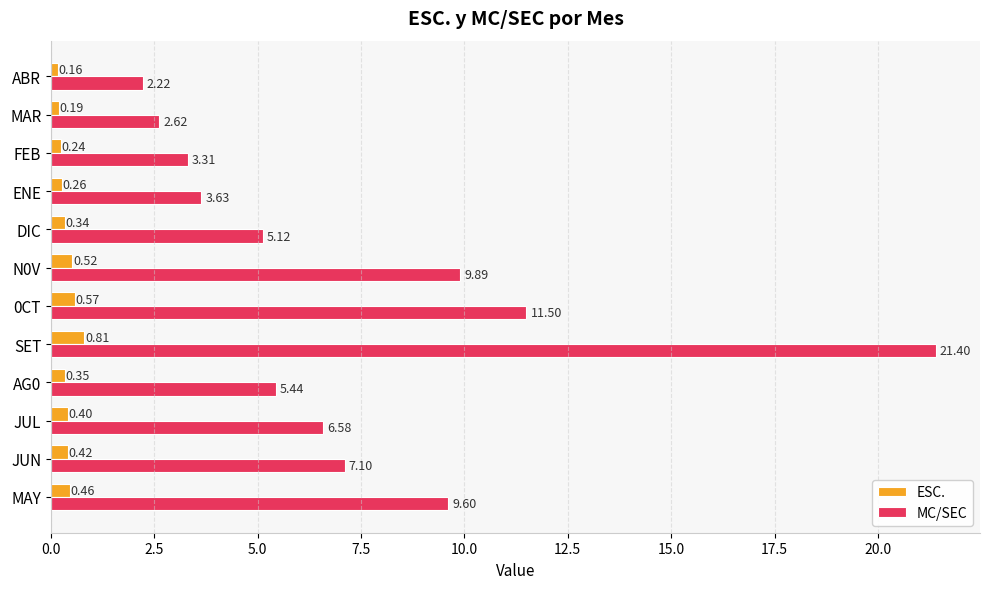

What is the sum of the MC/SEC values at SET and JUN?

28.5